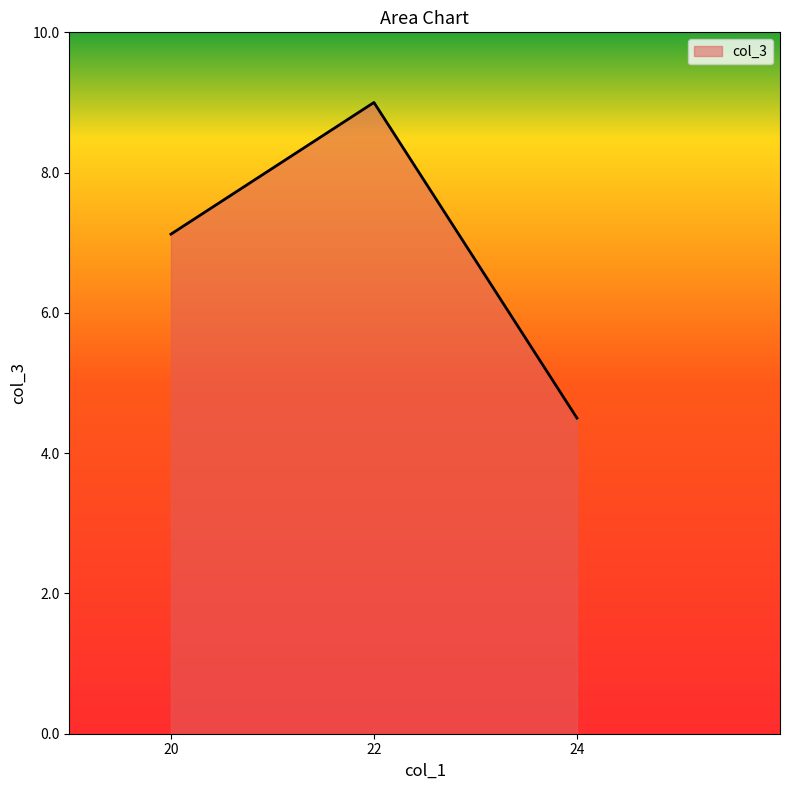

Rank the categories by value from lowest to highest.

24, 20, 22